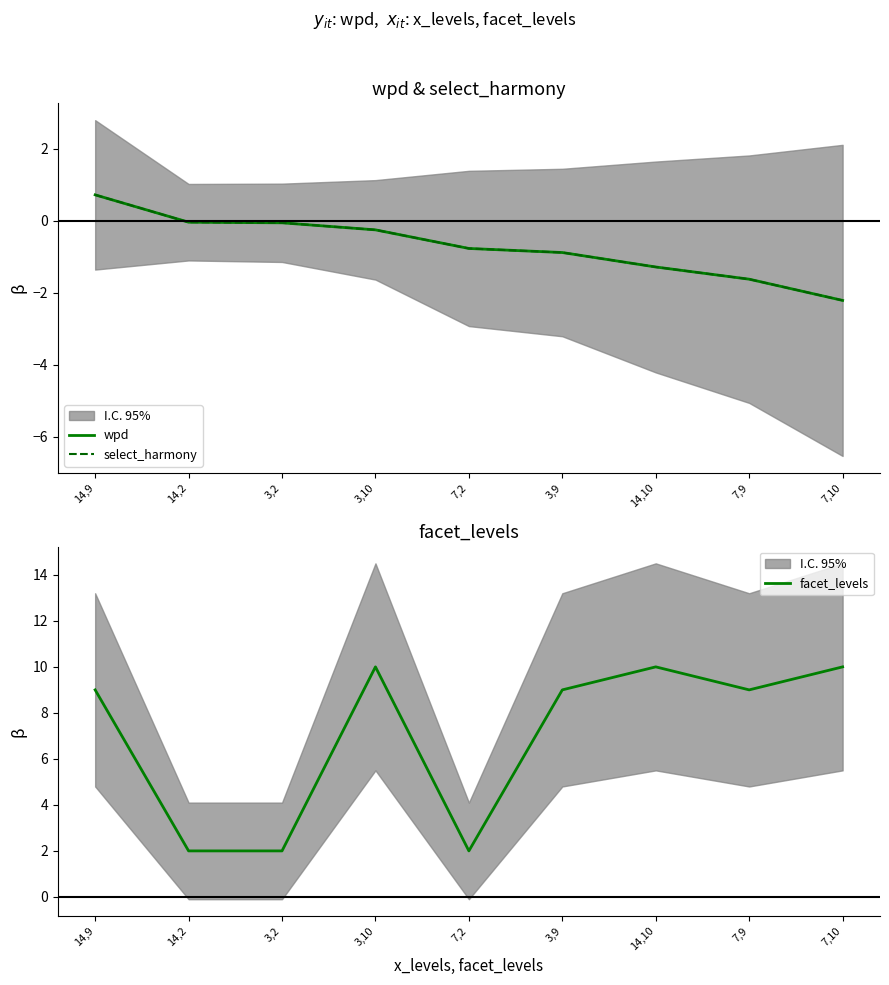

What is the difference between the select_harmony values at 3,10 and 7,9?

1.4